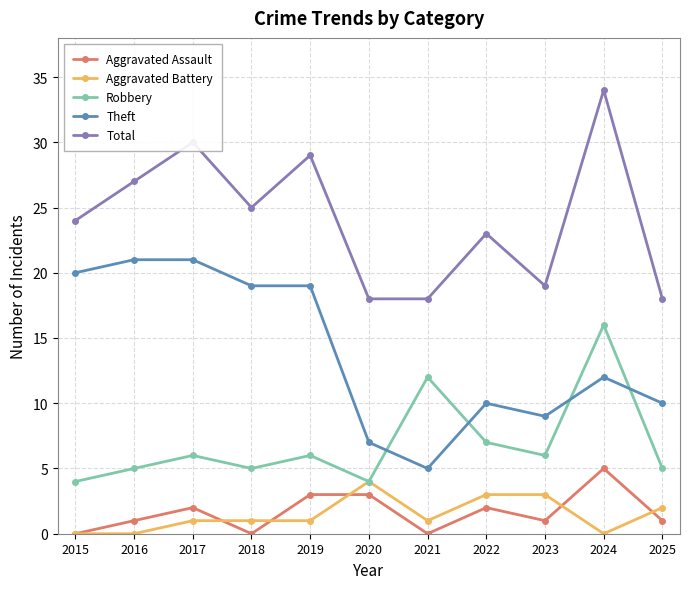

True or false: Total and Aggravated Assault cross at least once.

False